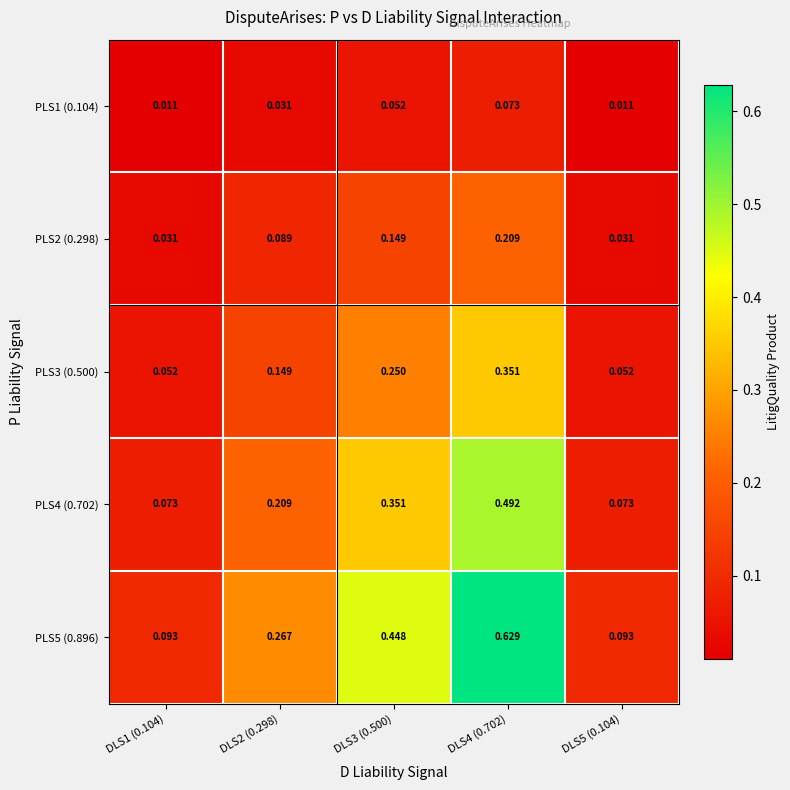

Is the value of PLS2 (0.298) at DLS3 (0.500) greater than the value of PLS4 (0.702) at DLS1 (0.104)?

Yes